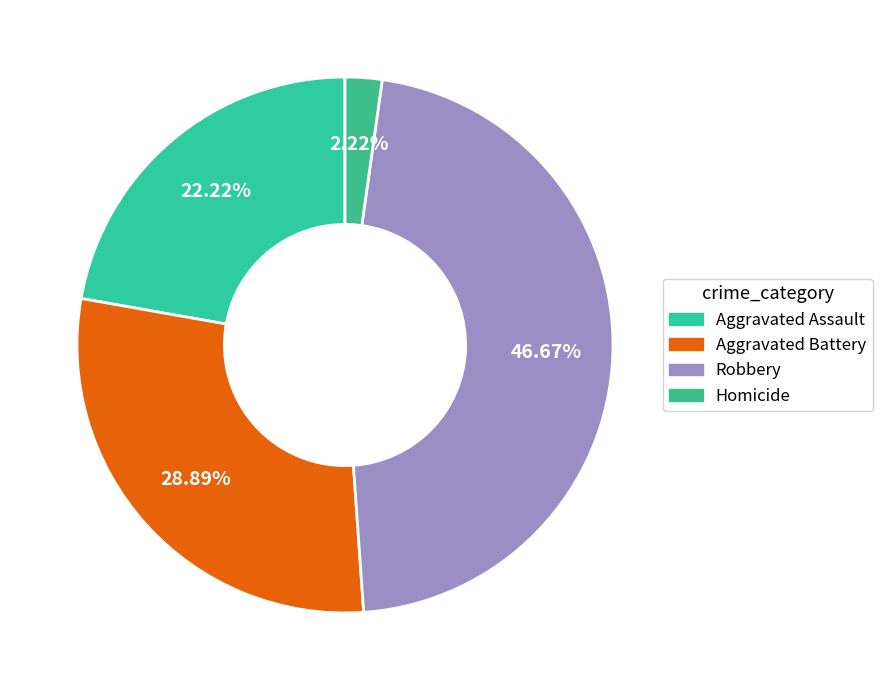

How many segments does this pie chart have?

4